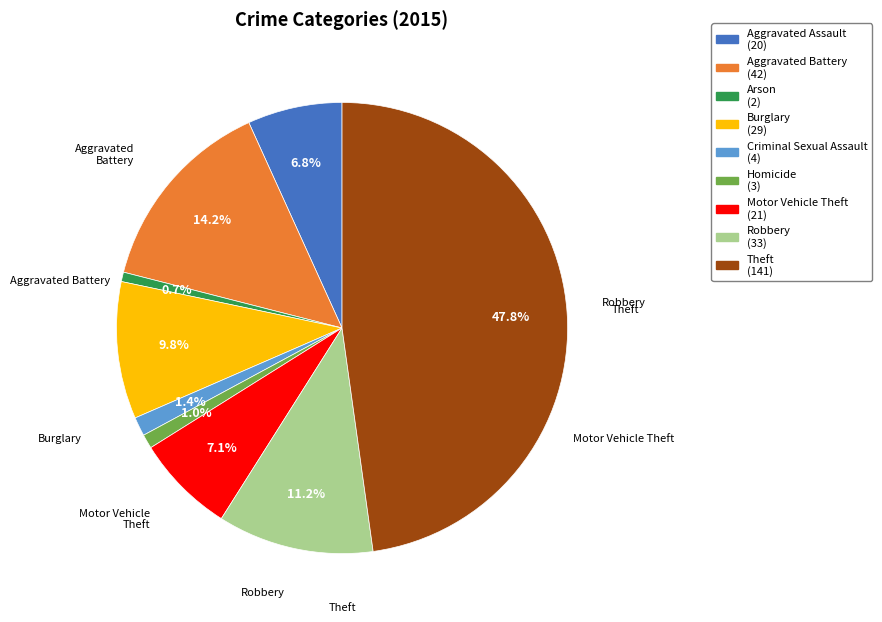

How many slices are in this pie chart?

9